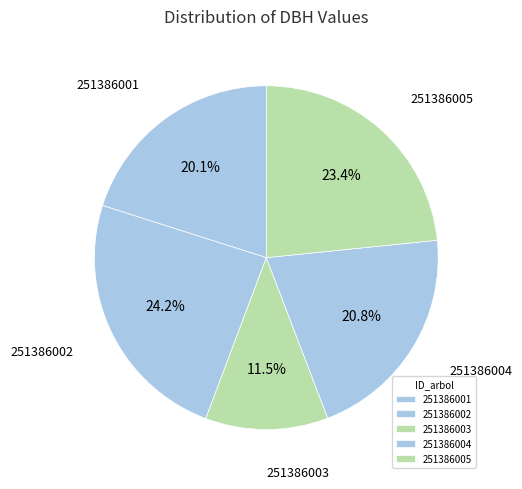

Rank the categories by value from highest to lowest.

251386002, 251386005, 251386004, 251386001, 251386003